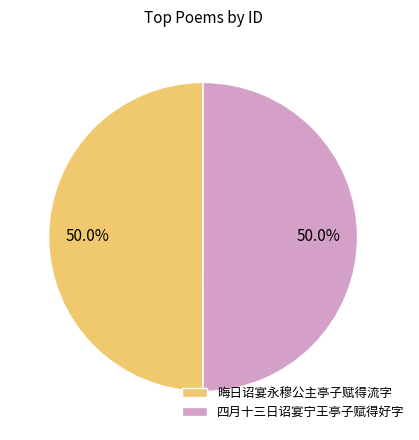

To the nearest percent, what portion does 四月十三日诏宴宁王亭子赋得好字 represent?

50%